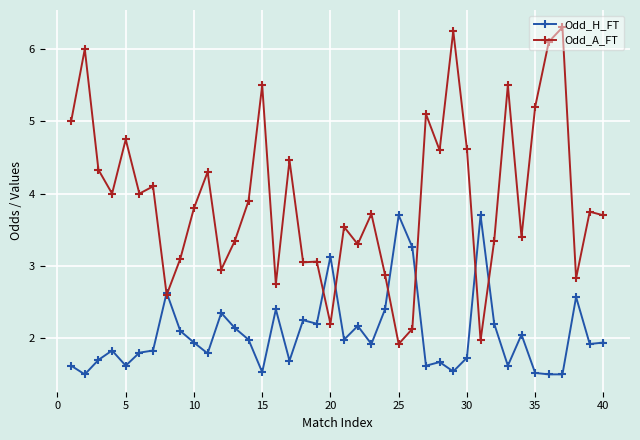

True or false: Odd_H_FT and Odd_A_FT cross at least once.

True